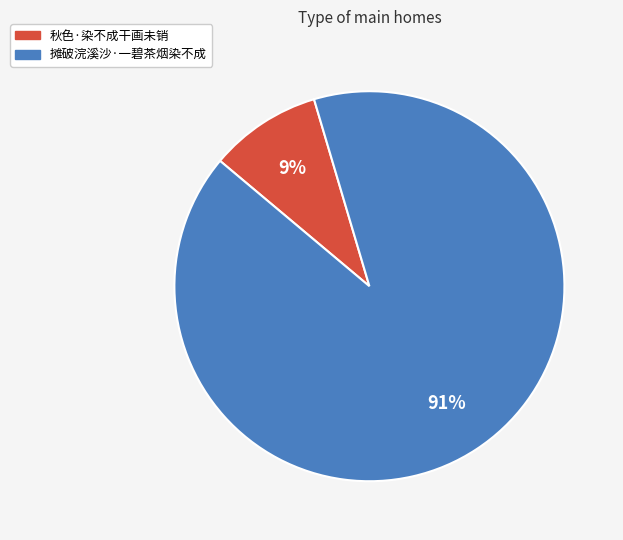

Which category has the smallest portion of the pie?

秋色·染不成干画未销